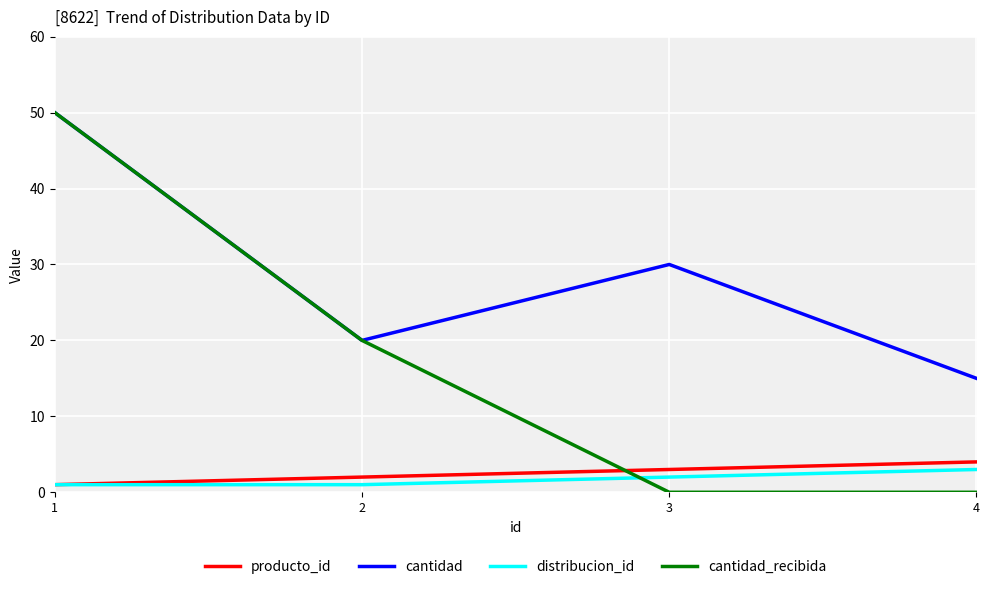

Which series has the largest range (max minus min)?

cantidad_recibida